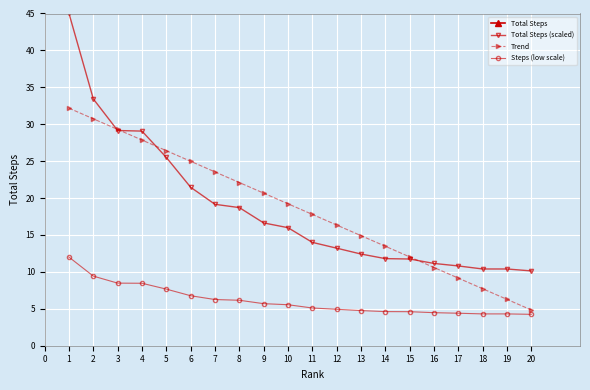

What is the value of the Trend point at the 14th from the left?

13.5